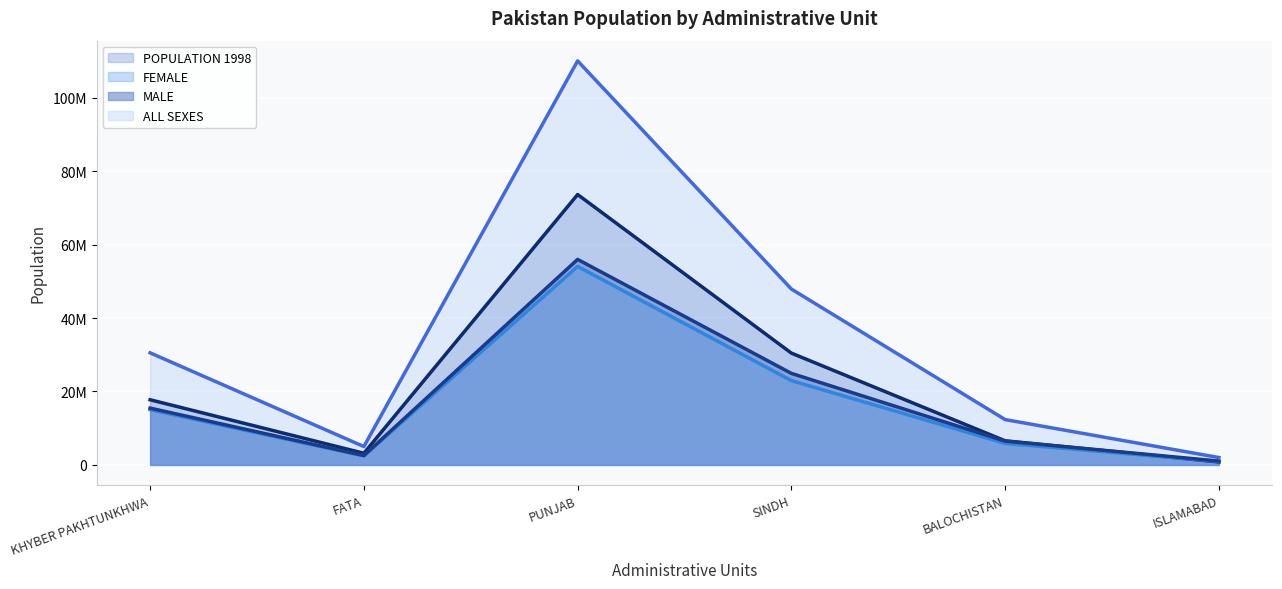

At which label does POPULATION 1998 (line) first exceed 17743645?

PUNJAB